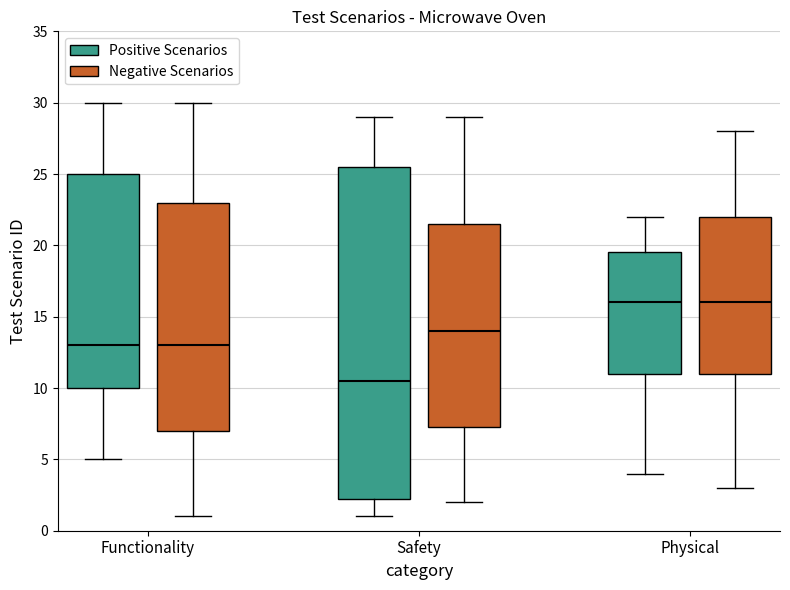

Comparing the boxes themselves (not the whiskers), which one is the tallest?

Safety (Positive Scenarios)